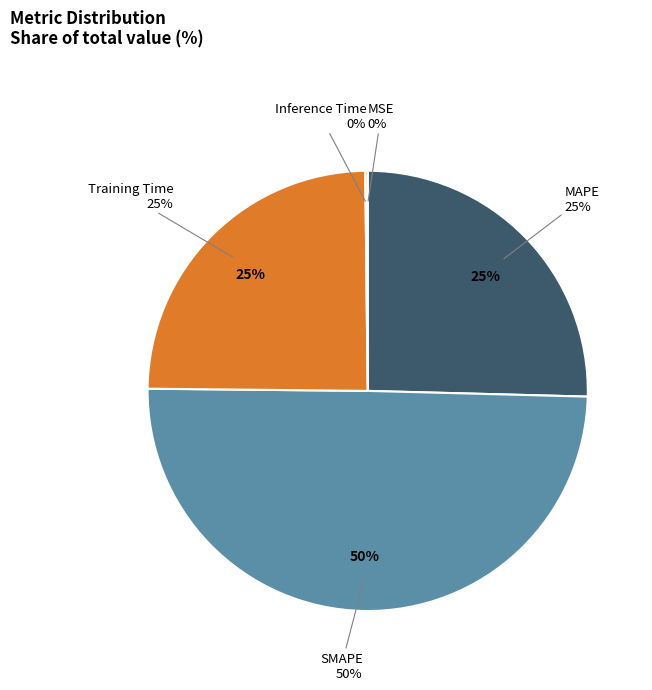

Which slice is the largest?

SMAPE